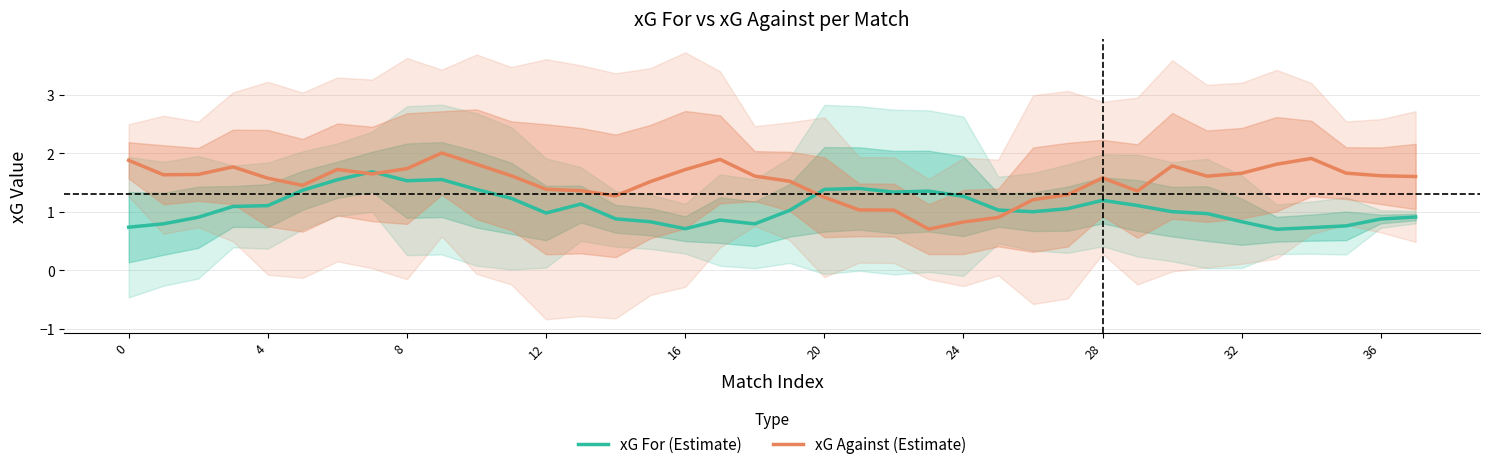

How many lines are shown in the chart?

2